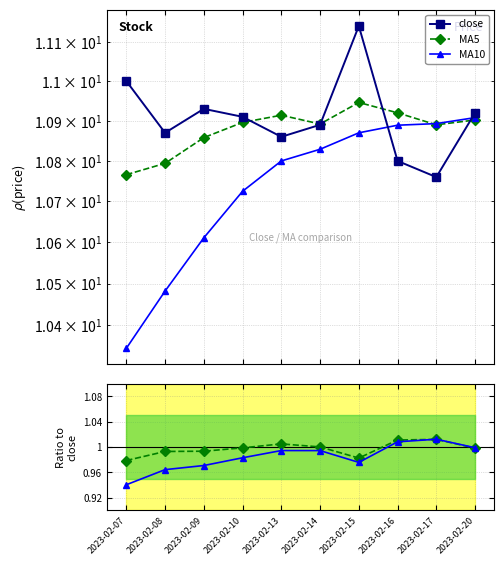

Count the number of categories in the chart.

10